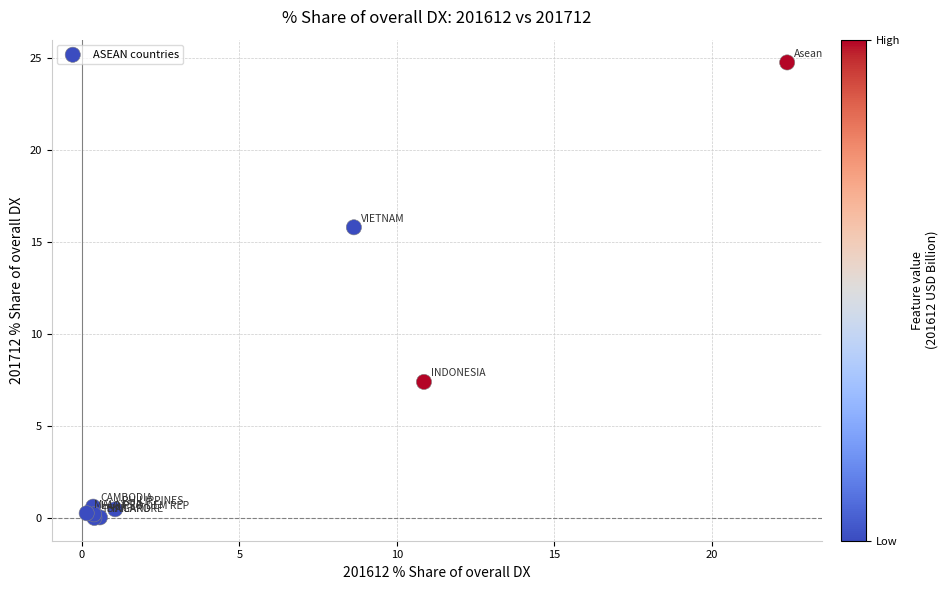

What Y value in the scatter plot is closest to 12?

15.8